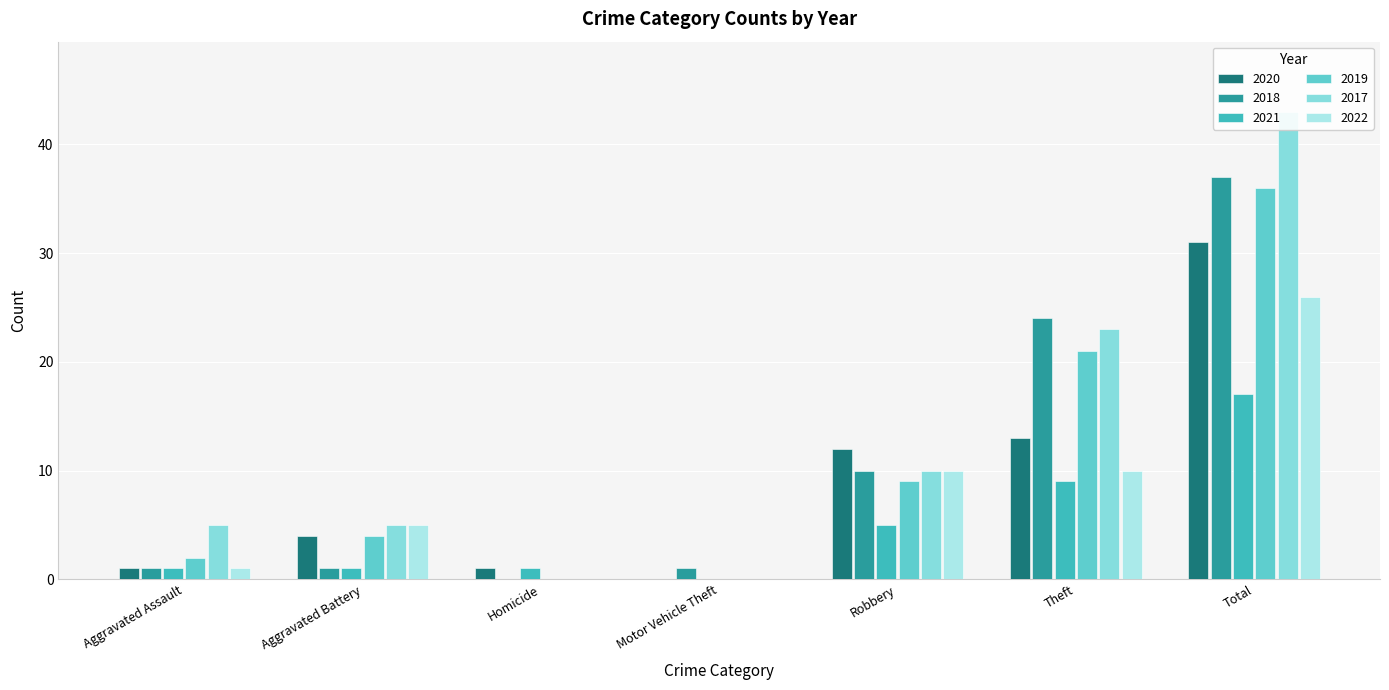

What is the average value of the 2018 series?

11